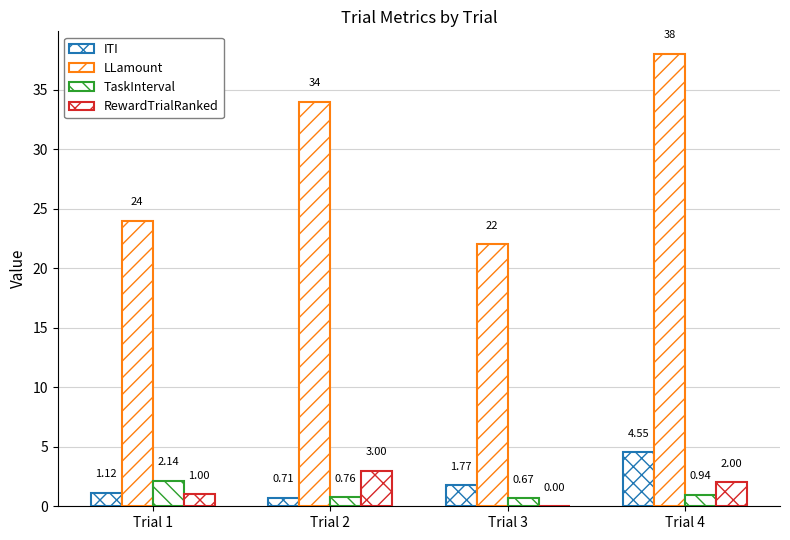

At which label is RewardTrialRanked closest to 1?

Trial 1